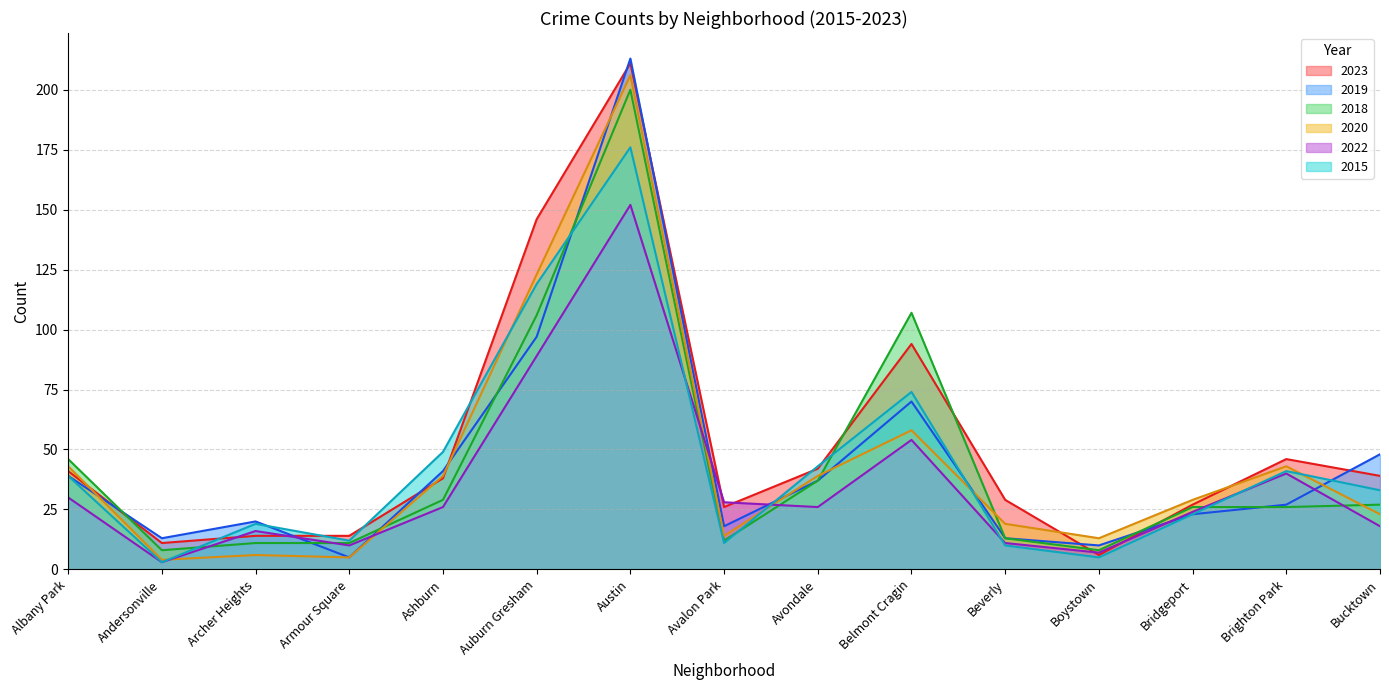

True or false: 2019 has a value of 6 at Beverly.

False